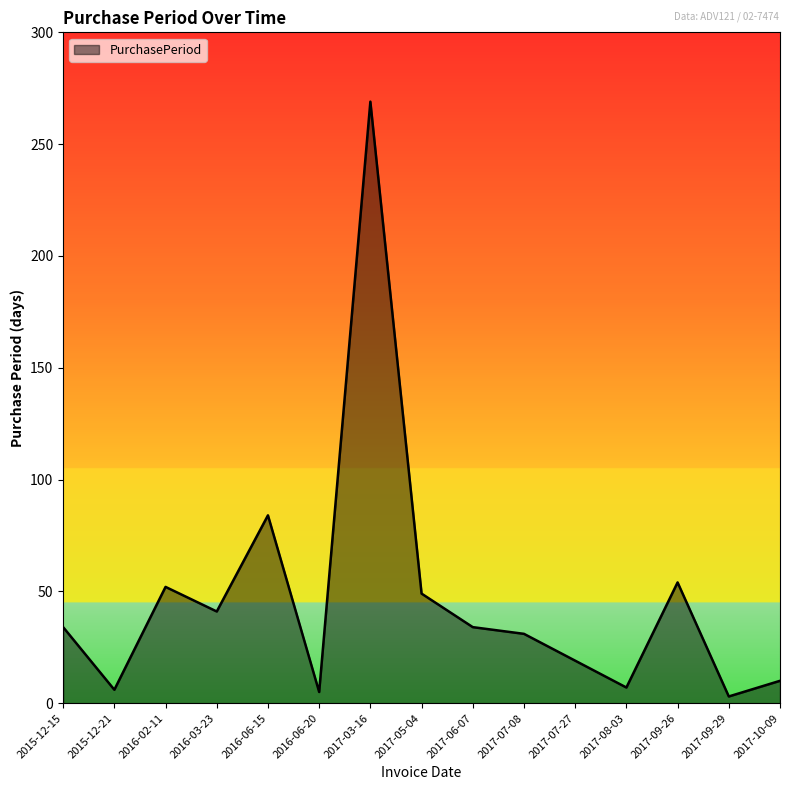

What position from the left is 2017-09-29?

14